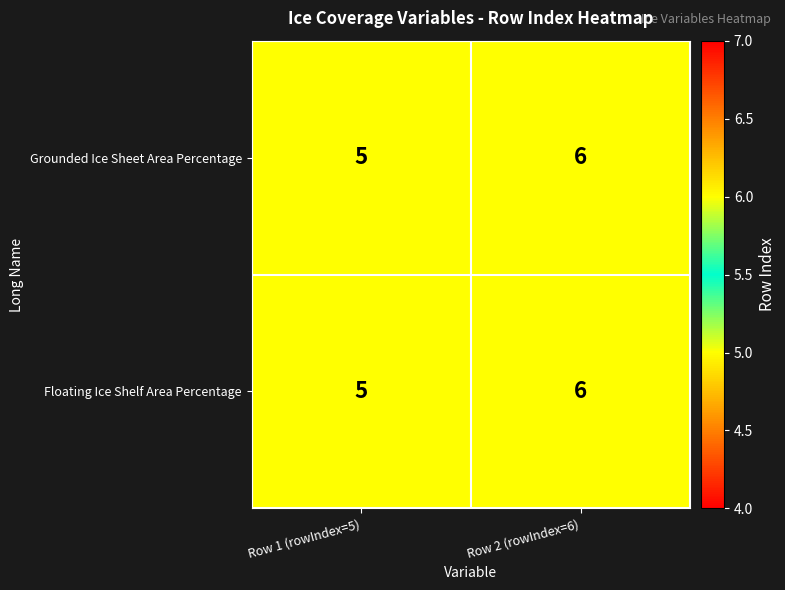

Count the number of categories in the chart.

2